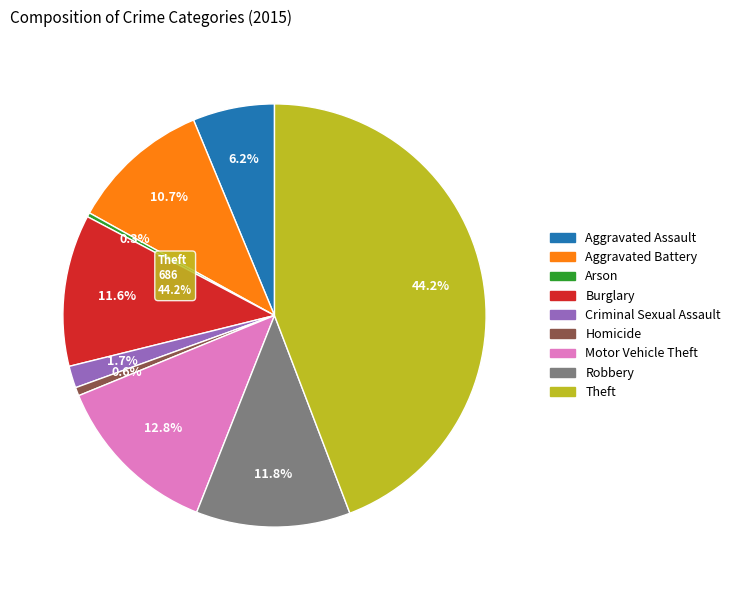

To the nearest percent, what is the difference between the largest and smallest slice percentages?

44%